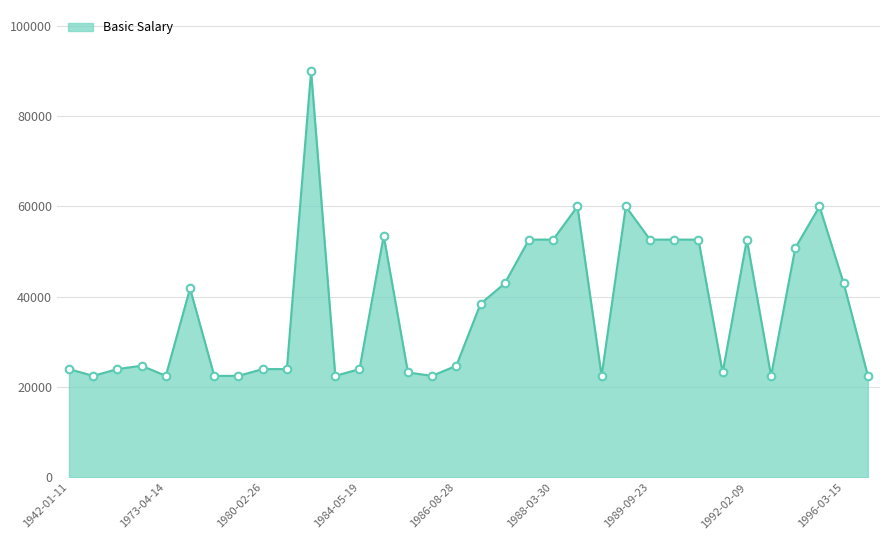

What is the minimum value shown in the chart?

22500